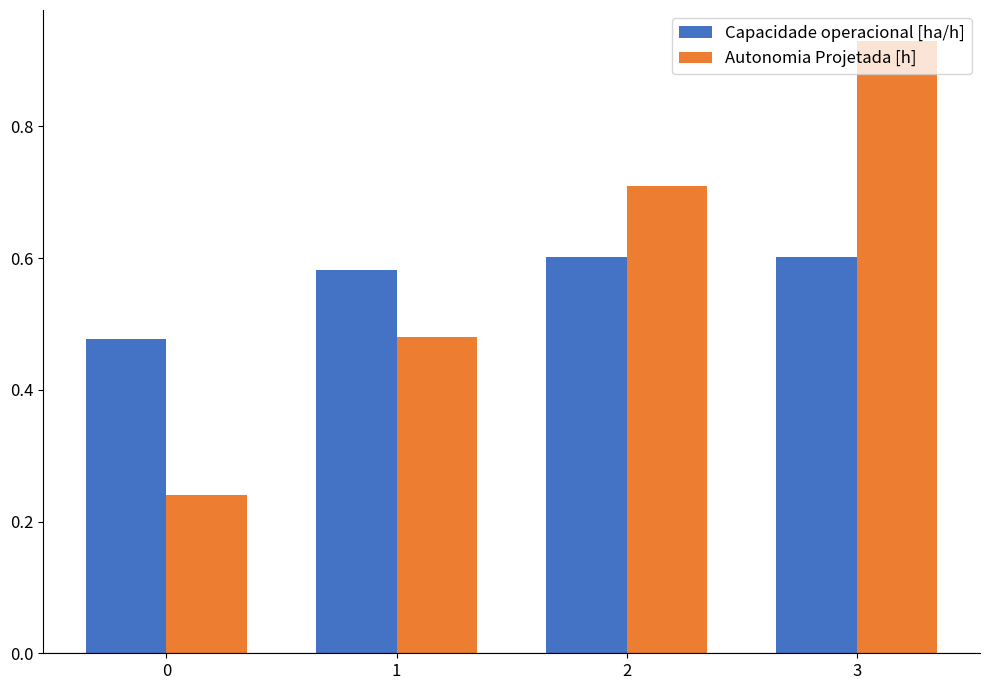

Which series has the widest spread of values?

Autonomia Projetada [h]